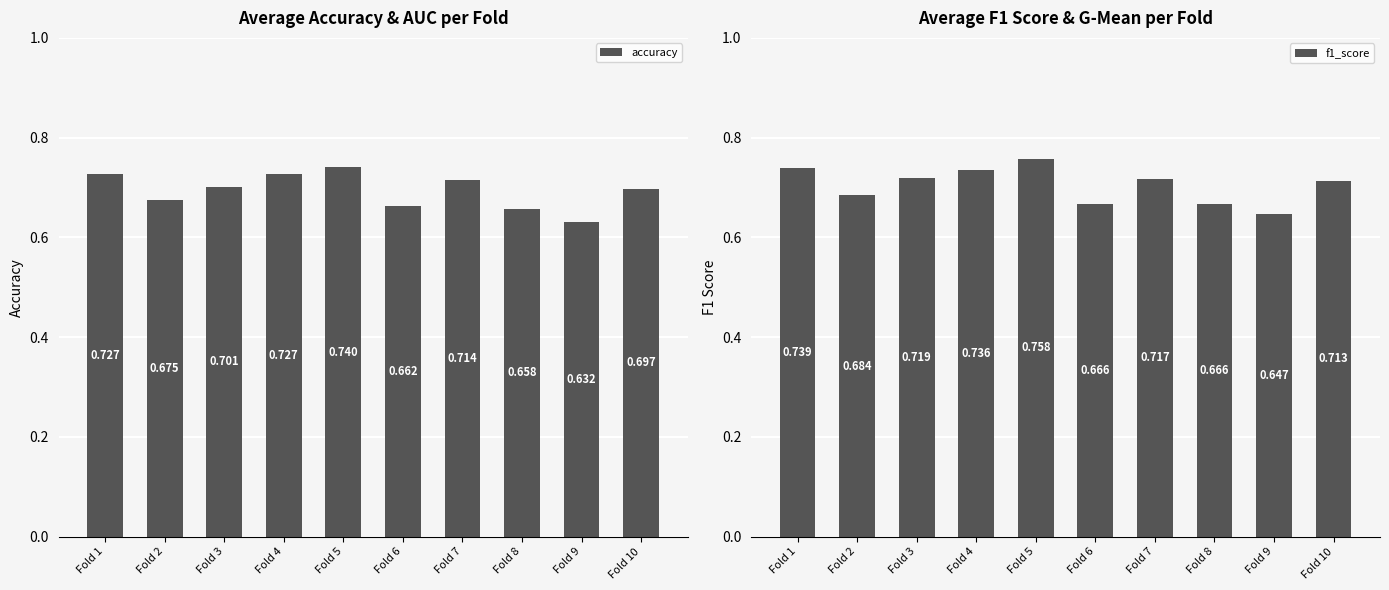

Is the value of accuracy at Fold 7 greater than the value of f1_score at Fold 3?

No